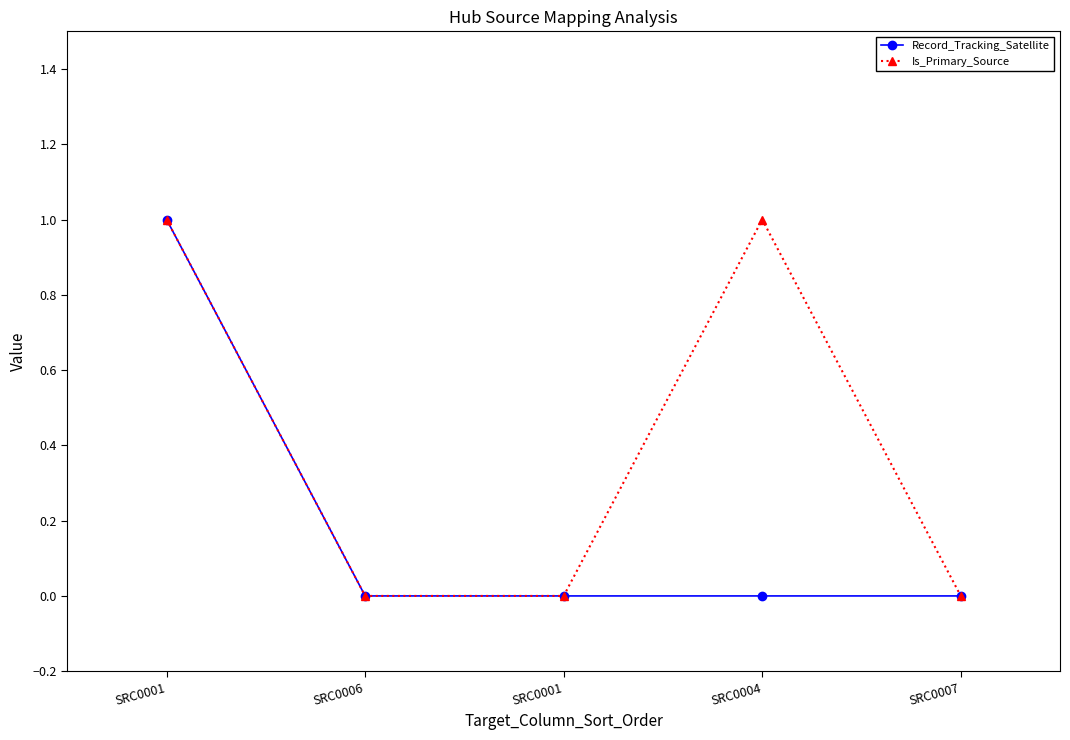

What is the label of the 1st point from the left?

SRC0001